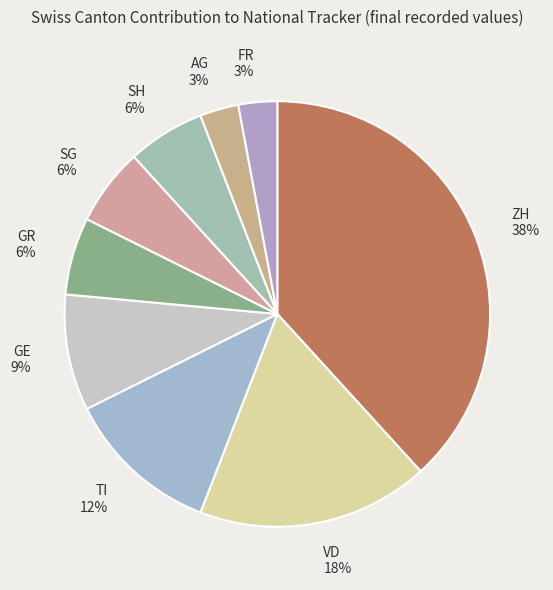

How many slices are in this pie chart?

9